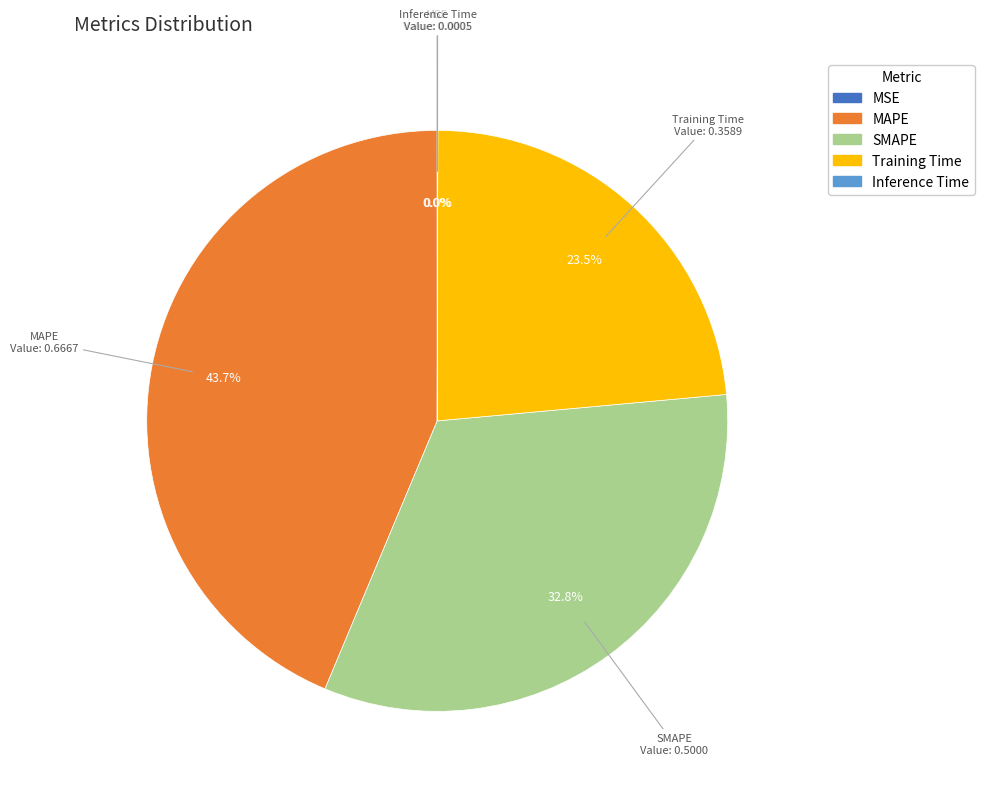

Is SMAPE the majority of the pie?

No